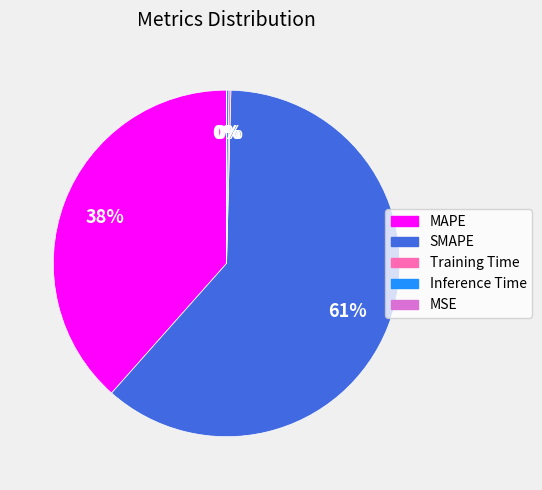

To the nearest percent, what is the average slice percentage?

20%